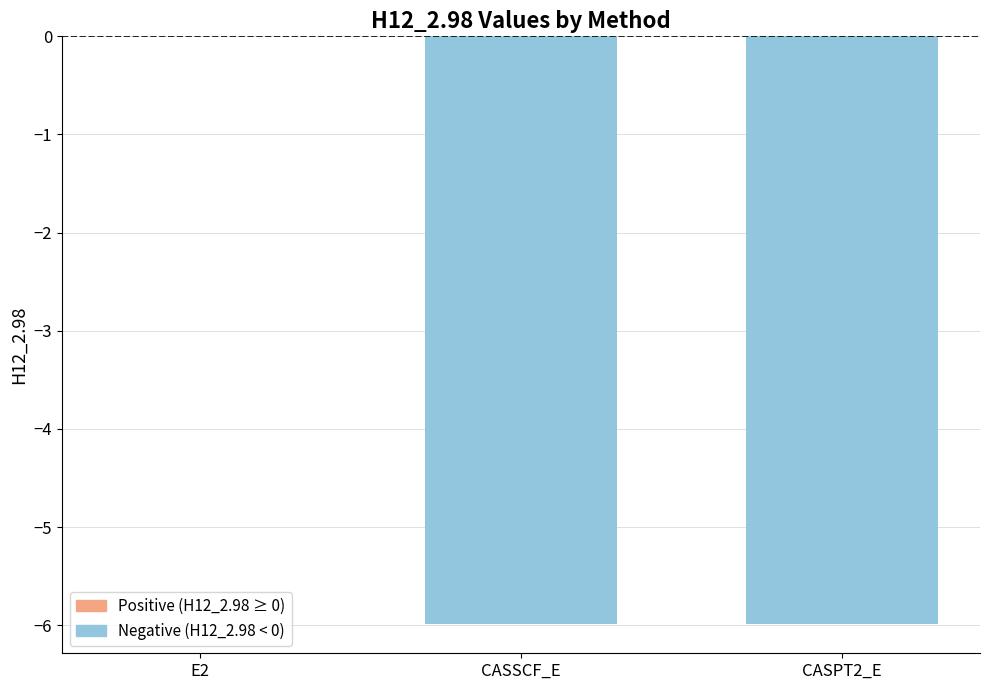

At which category does the chart reach its peak across all series?

E2